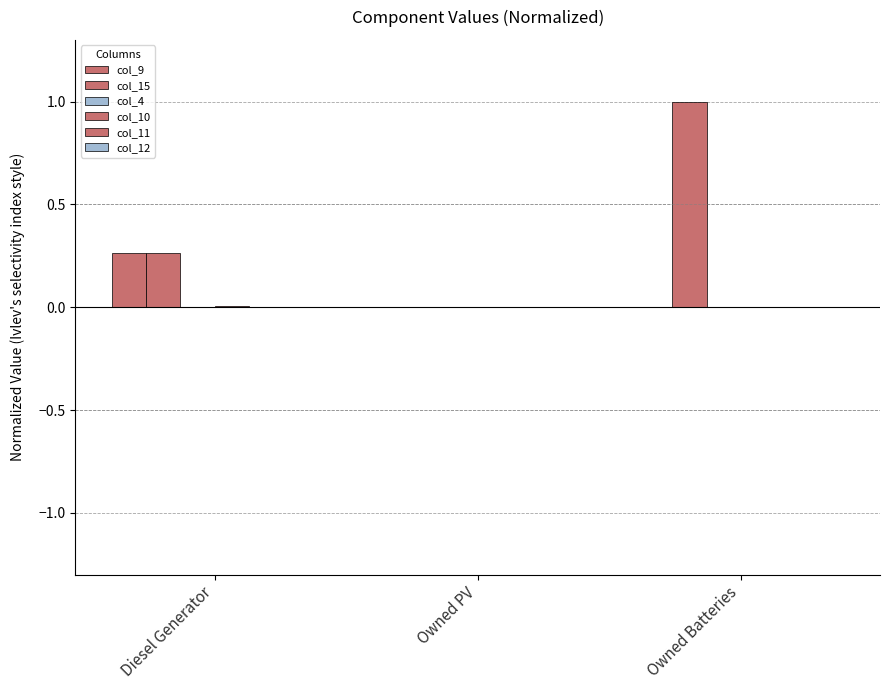

Are the bars grouped side by side (vs. stacked)?

Yes